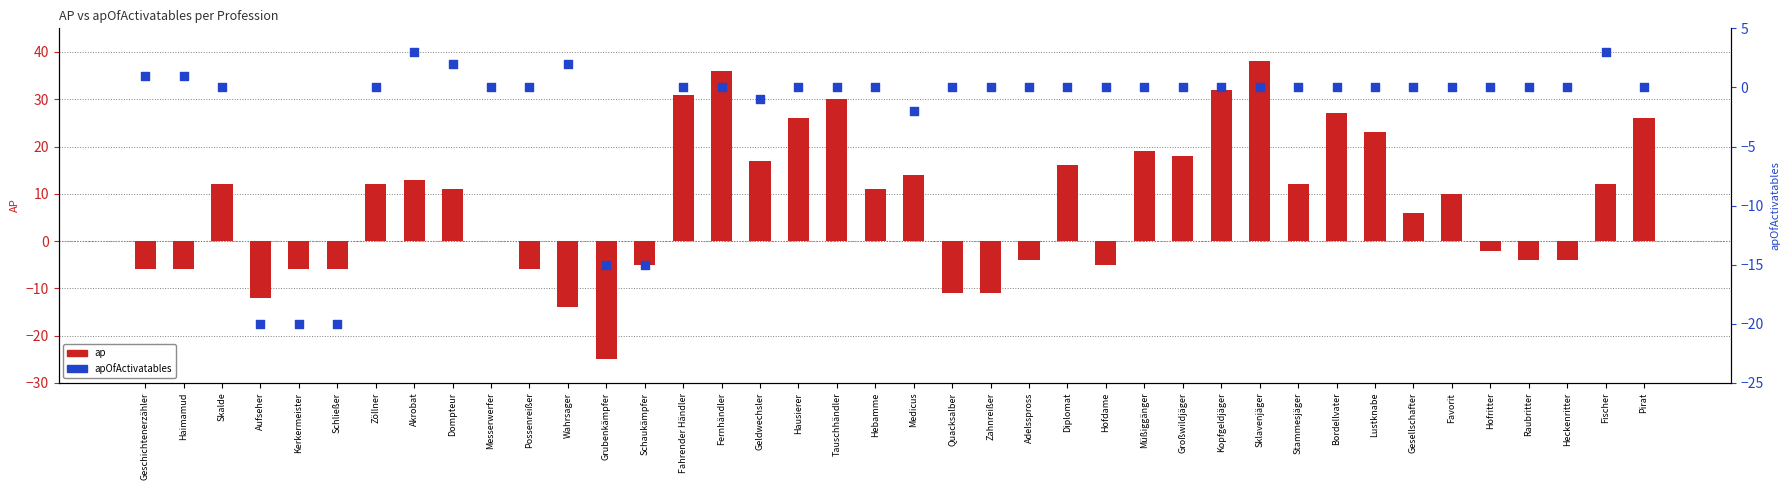

What are all the series names shown in the legend?

ap, apOfActivatables